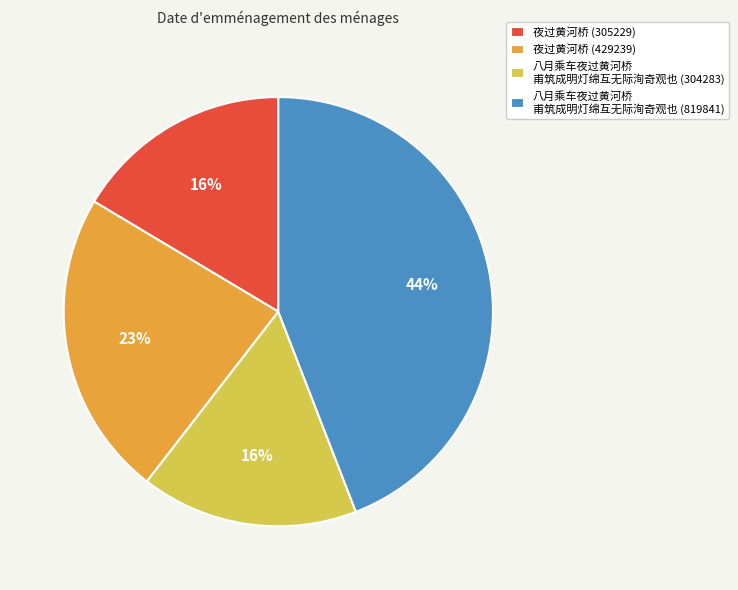

How much of the chart is everything except 八月乘车夜过黄河桥甫筑成明灯绵互无际洵奇观也 (304283)?

83.6%